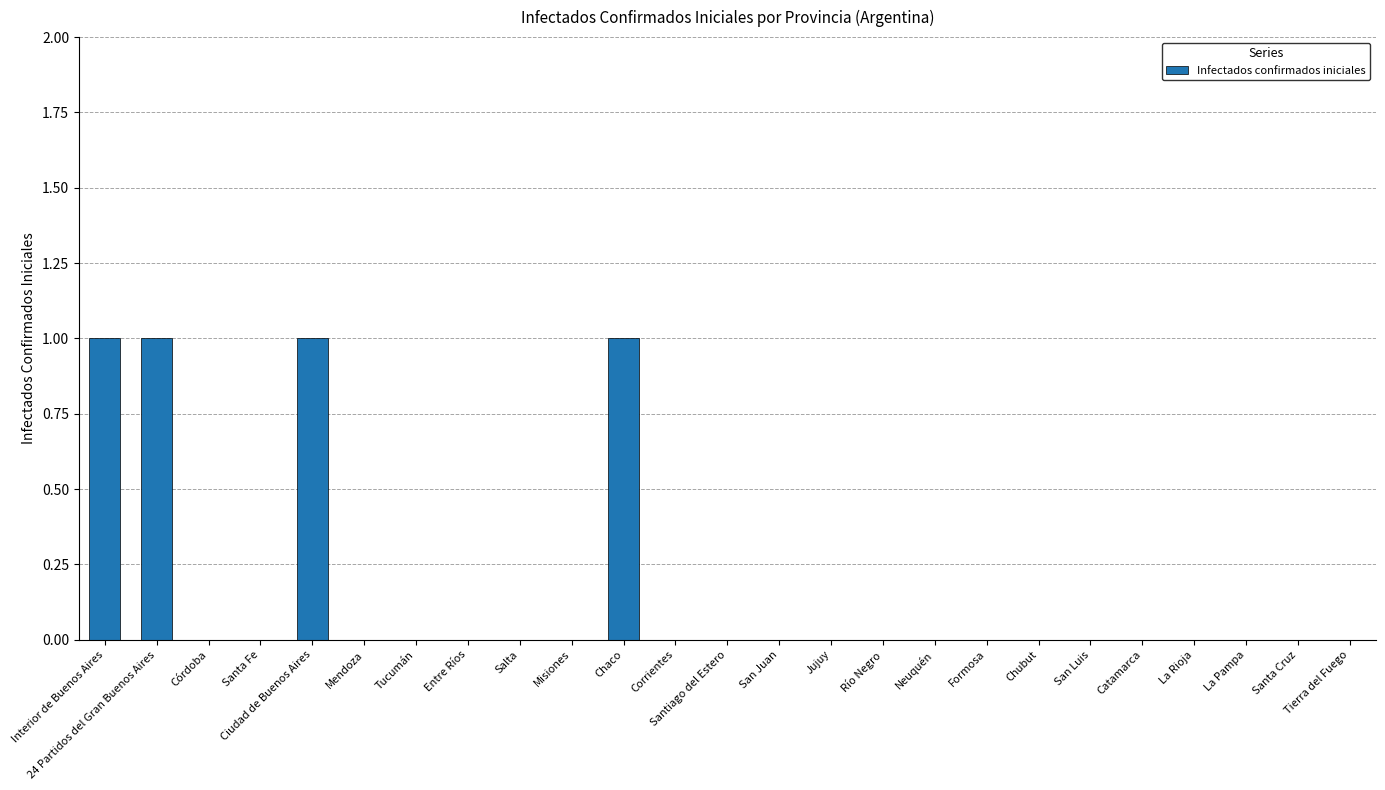

What is the sum of all values?

4